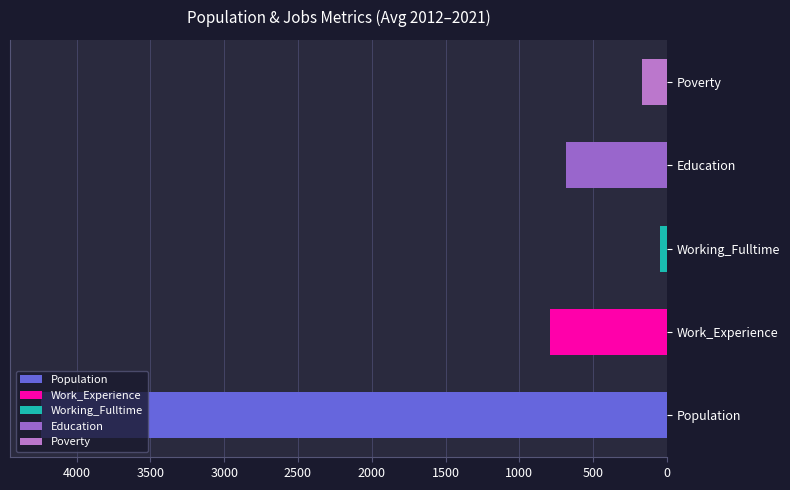

Where is the data nearest to the value 2144?

Work_Experience